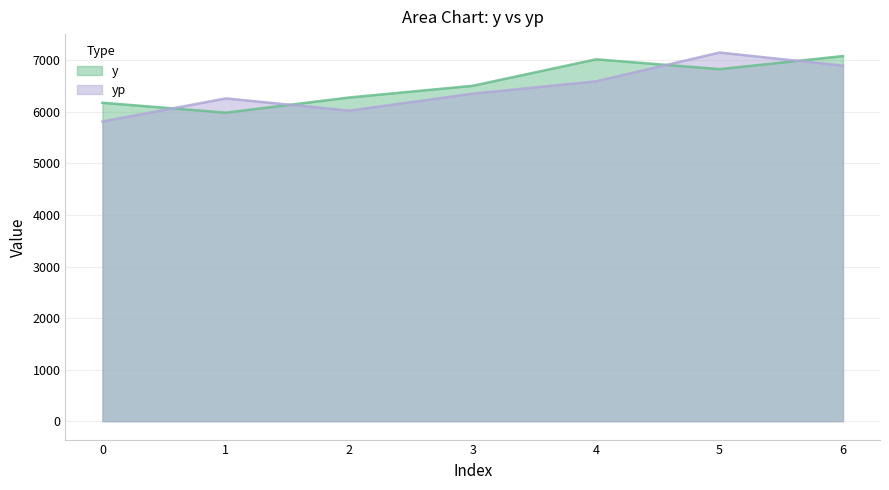

True or false: yp has more than 2 interior local peaks.

False